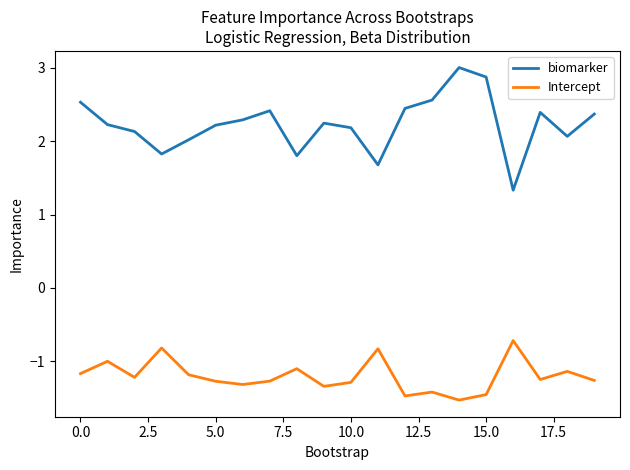

True or false: Intercept and biomarker intersect in this chart.

False